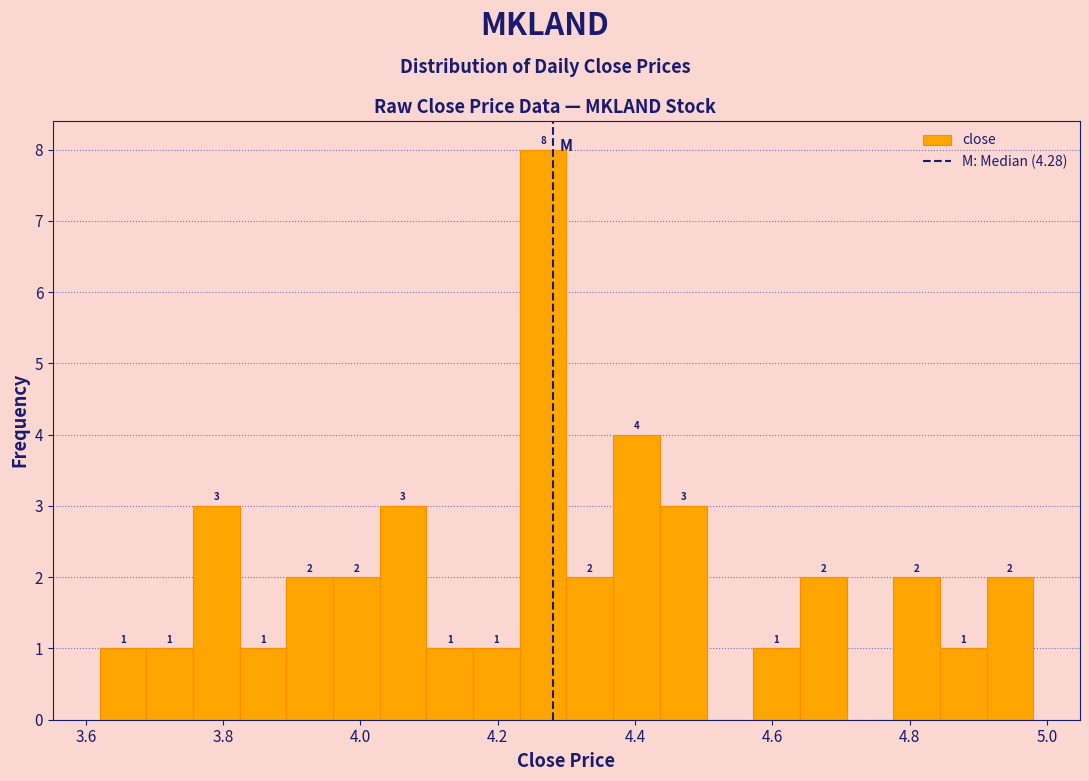

Around what value on the x-axis is the tallest bar? Give the approximate position of its centre, as read against the axis.

4.26